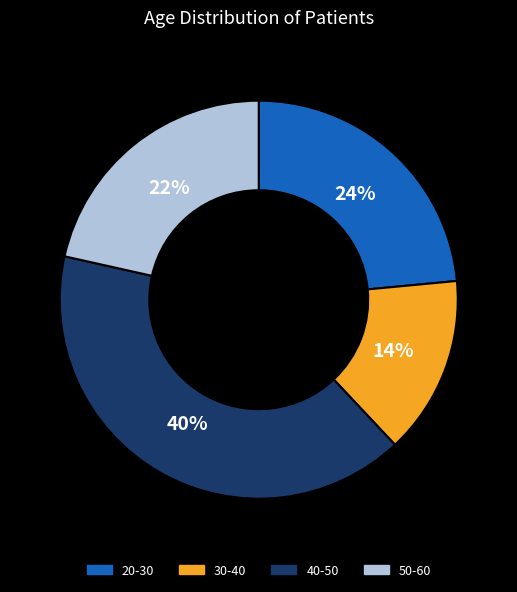

To the nearest percent, what is the combined percentage of 40-50 and 20-30?

64%